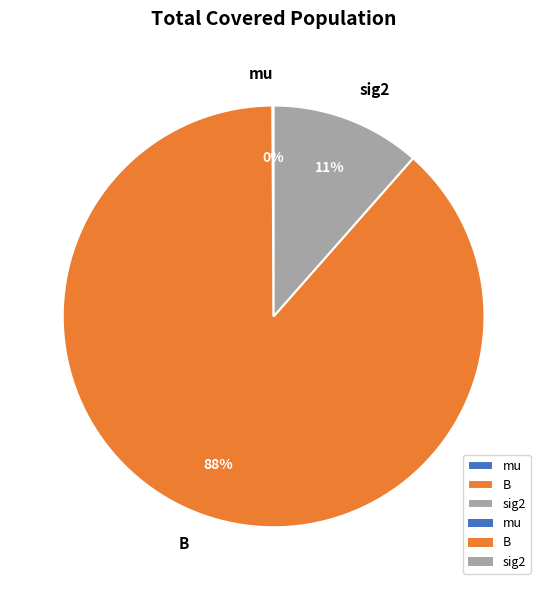

To the nearest percent, what is the average slice percentage?

33%